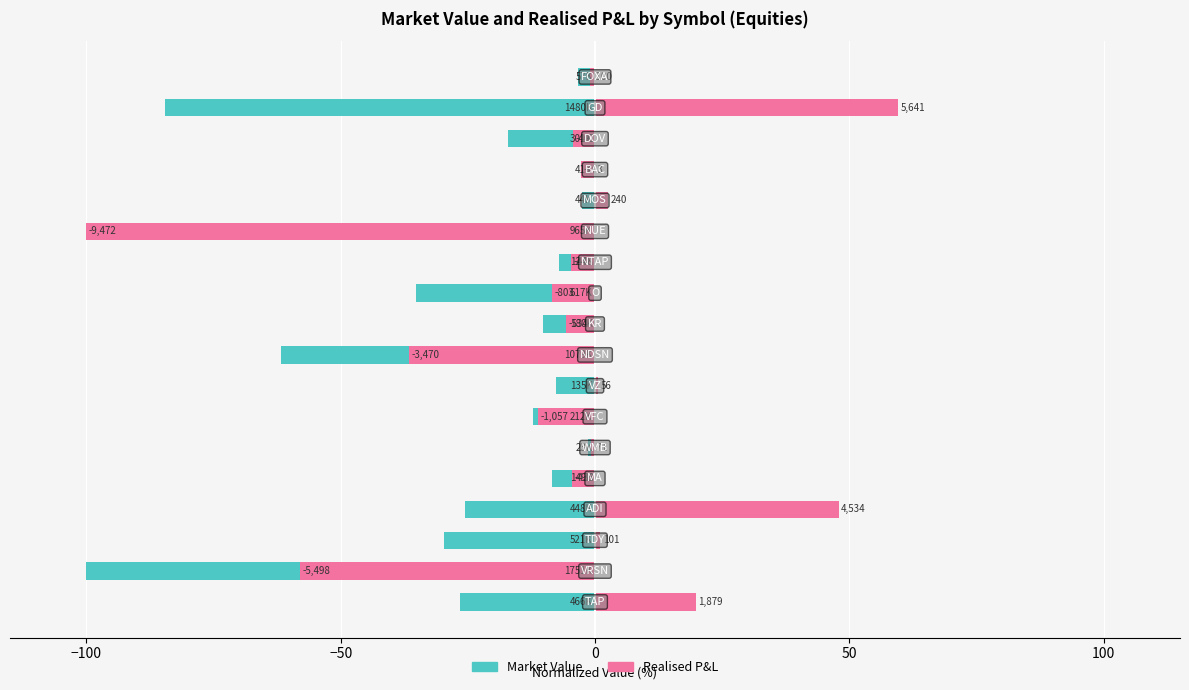

What are all the series names shown in the legend?

Market Value, Realised P&L